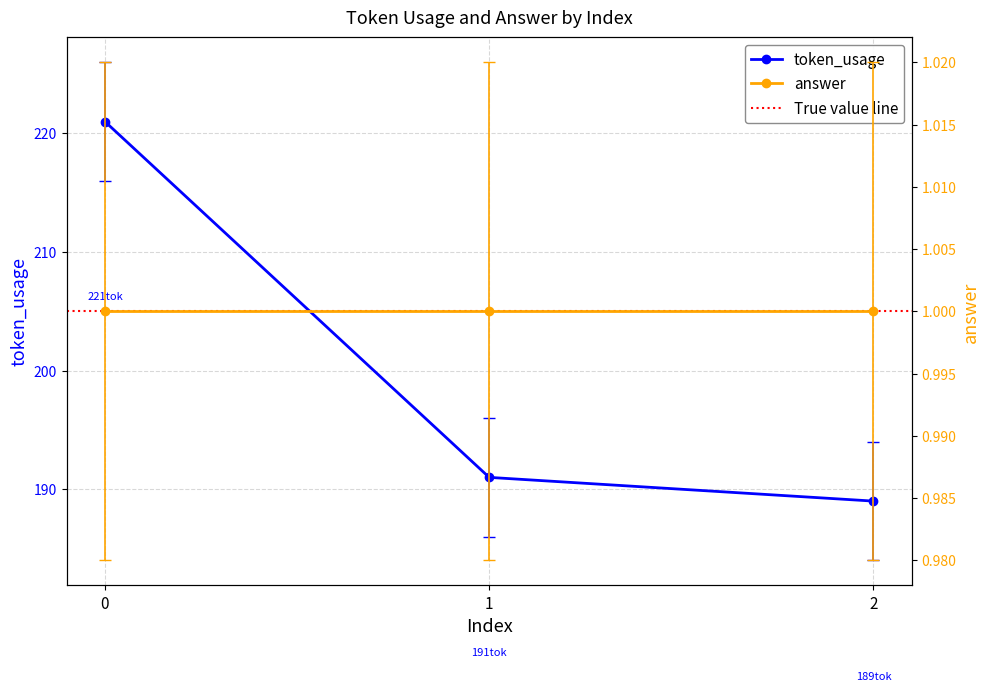

What is the ratio of the value at 1 to the value at 2?

1.0